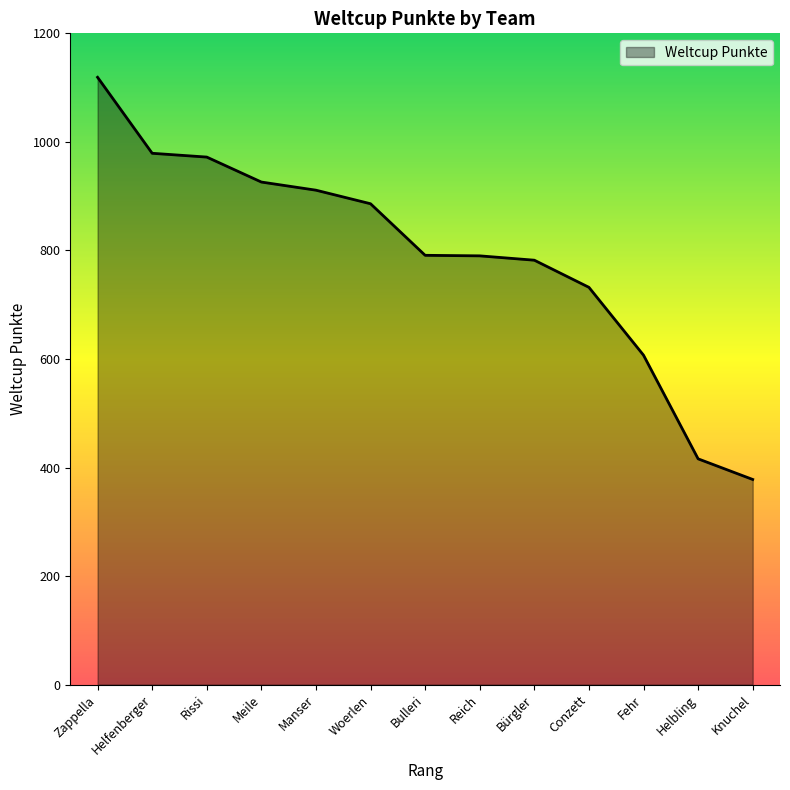

Read the value at Manser, to the nearest 100.

900